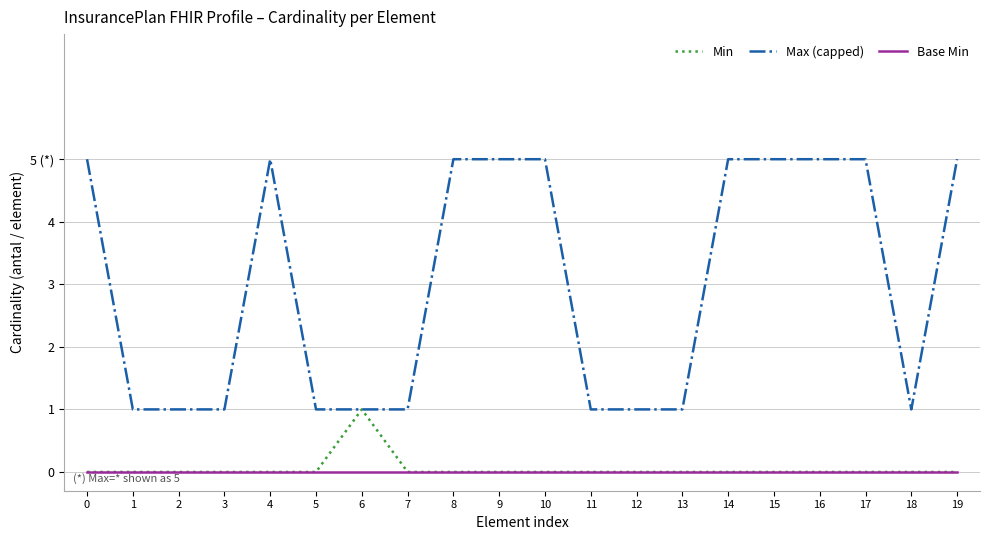

True or false: Base Min and Max (capped) intersect in this chart.

False